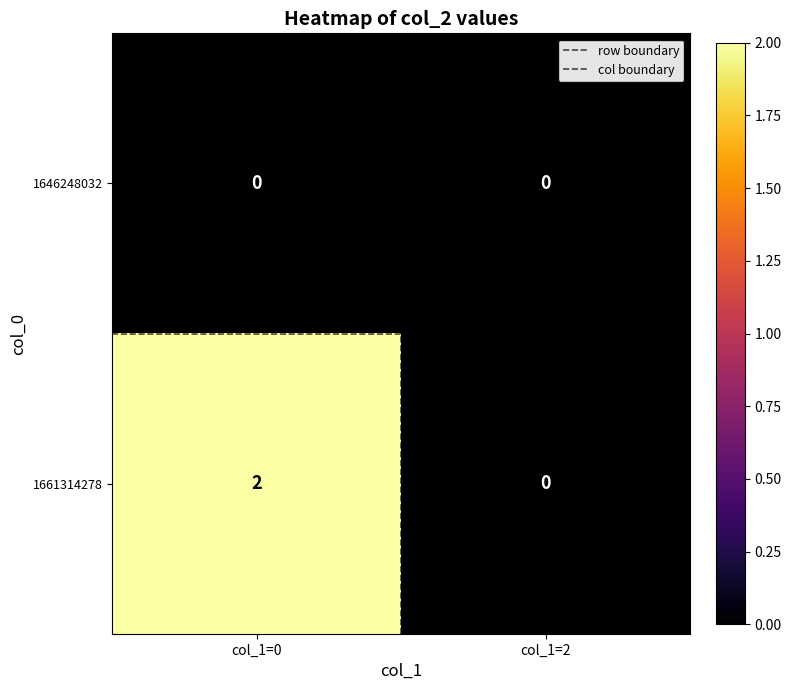

Which series has the largest total across all categories?

1661314278